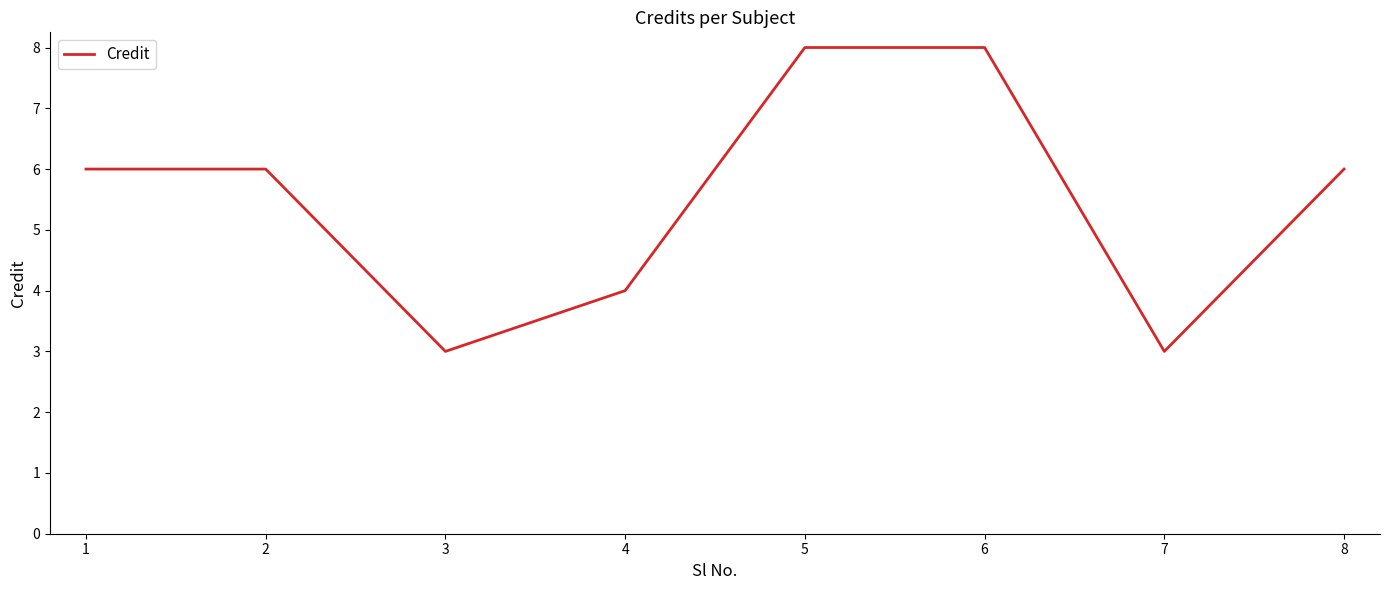

Does the chart display data point markers on the line(s)?

No